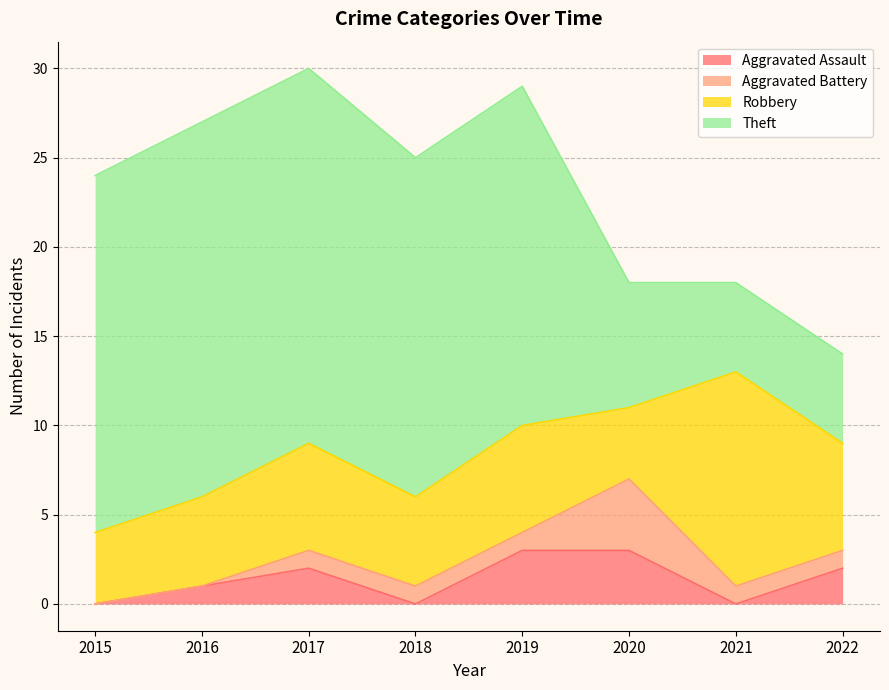

How many Aggravated Battery values are between 1 and 2?

5